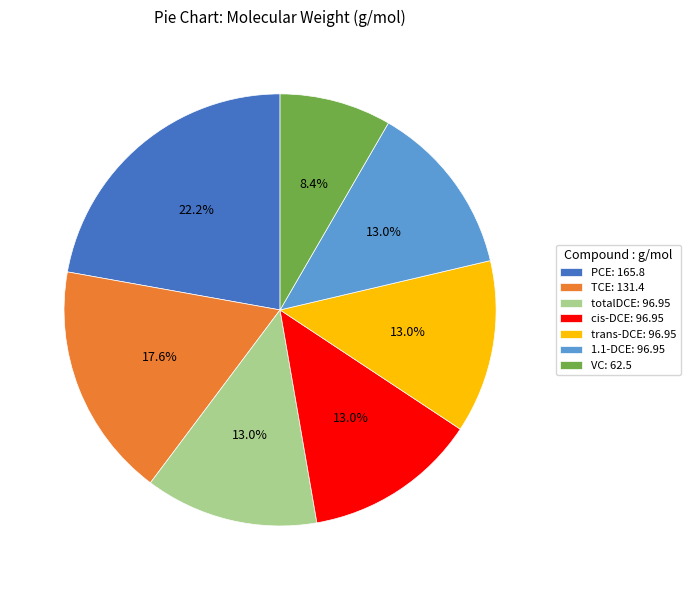

To the nearest percent, what percentage of the pie is cis-DCE?

13%